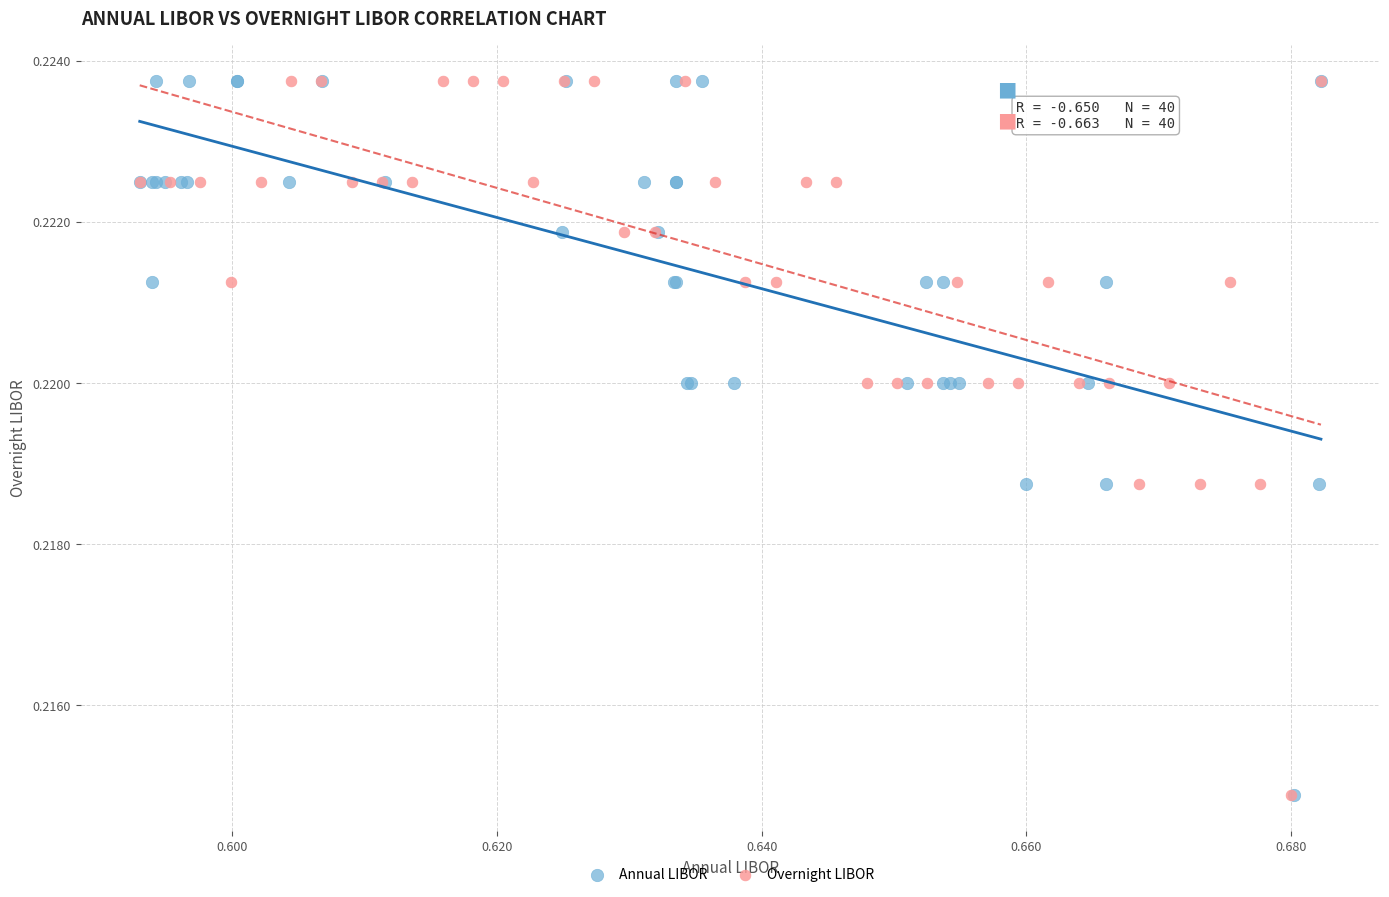

What are all the series names shown in the legend?

Annual LIBOR, Overnight LIBOR